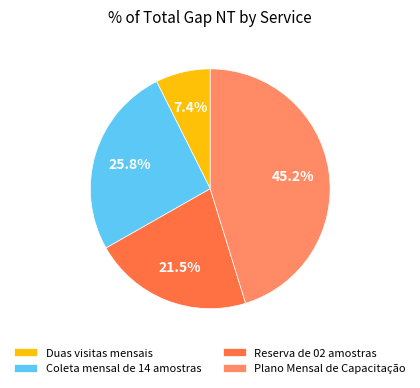

How many slices are in this pie chart?

4